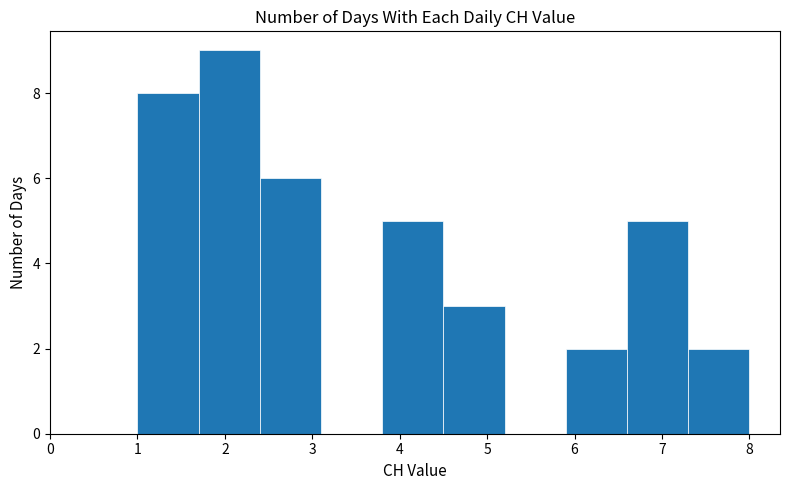

Reading left to right, transcribe this chart: for each bar, give the range it covers on the x-axis and its height. The values are not printed on the chart, so give them approximately, as read against the axis.

1.0 to 1.7: 8
1.7 to 2.4: 9
2.4 to 3.1: 6
3.1 to 3.8: 0
3.8 to 4.5: 5
4.5 to 5.2: 3
5.2 to 5.9: 0
5.9 to 6.6: 2
6.6 to 7.3: 5
7.3 to 8.0: 2